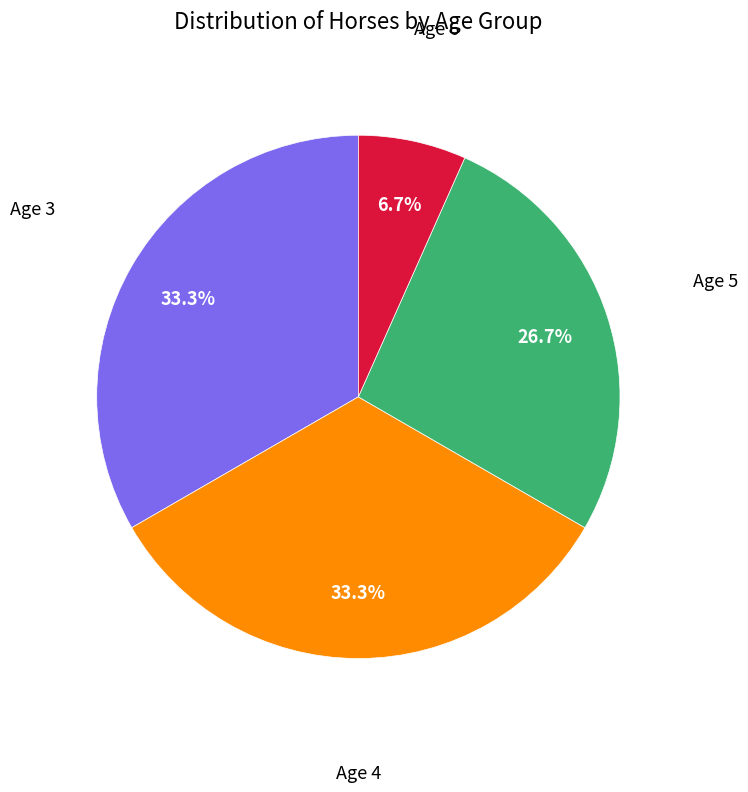

Is there any slice that represents more than half of the pie?

No